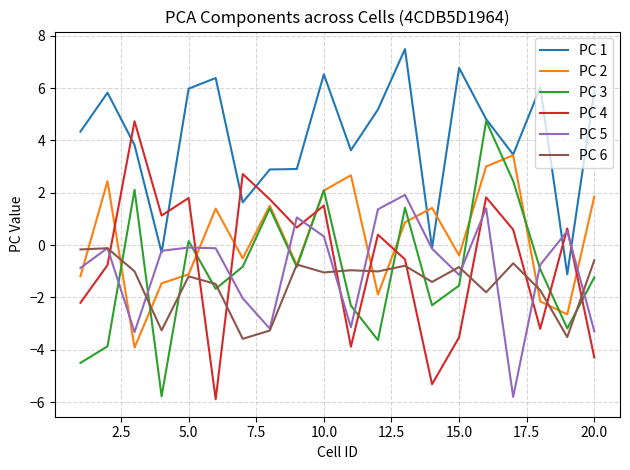

True or false: PC 6 and PC 4 cross at least once.

True